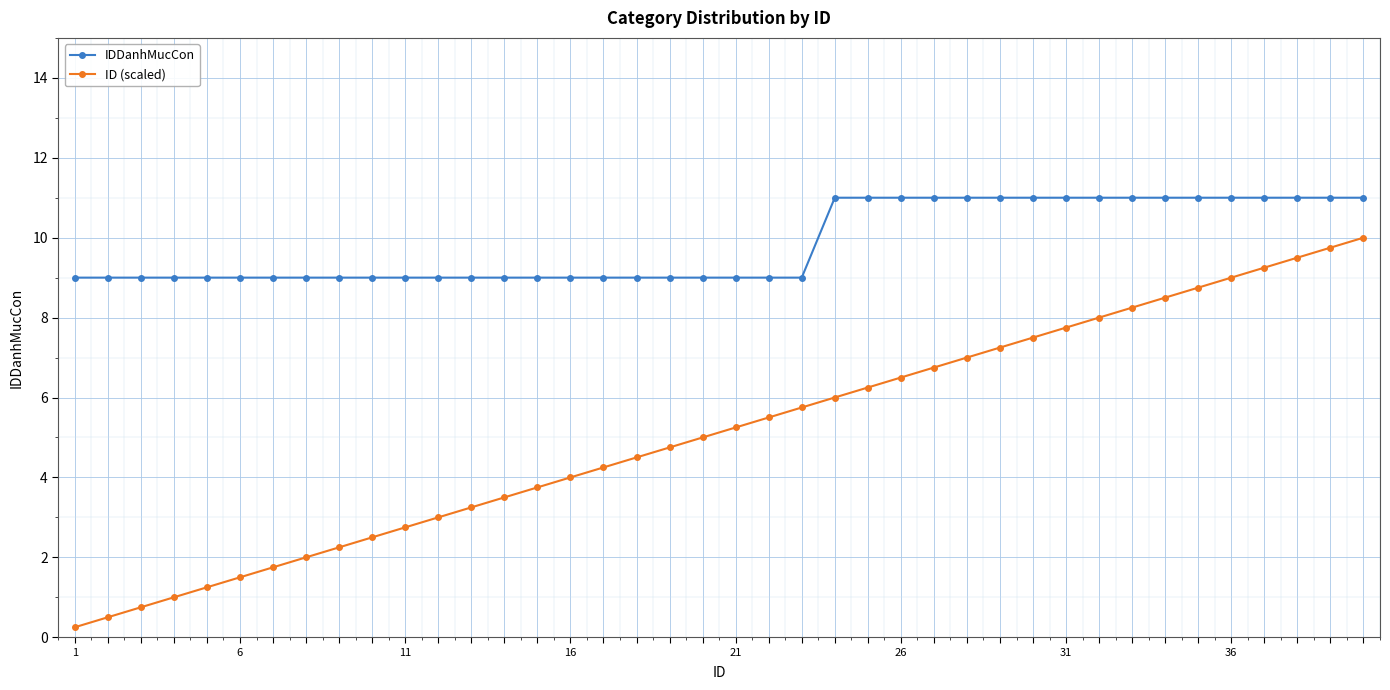

Rank the series by their average value, from lowest to highest.

ID (scaled), IDDanhMucCon